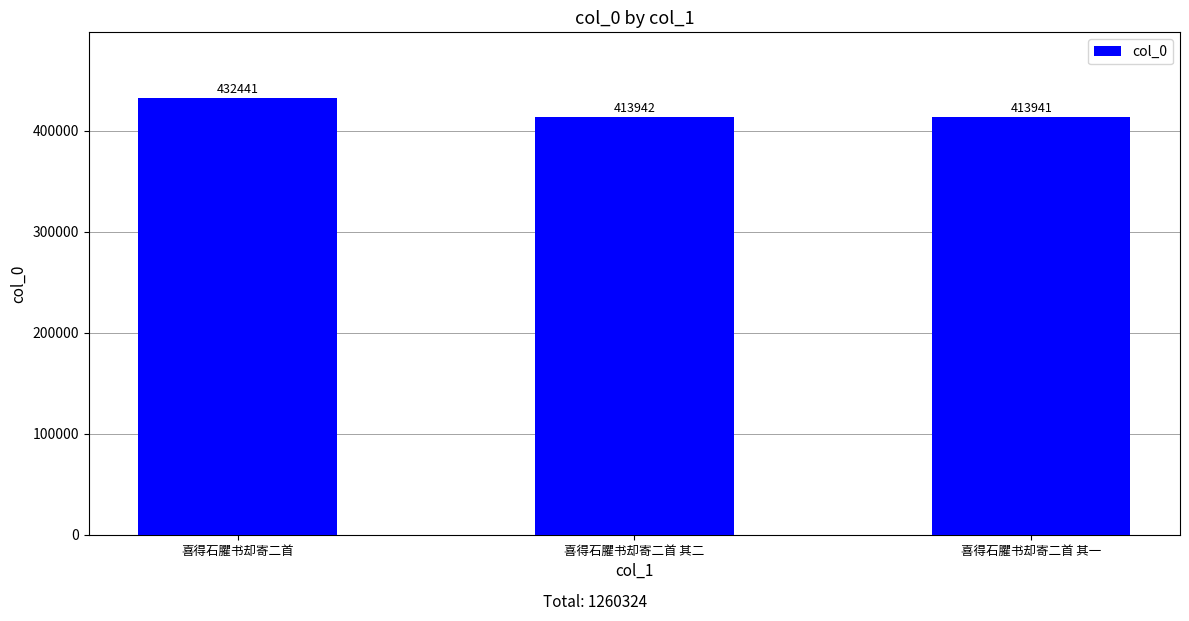

At which label does the data first exceed 413942?

喜得石臞书却寄二首